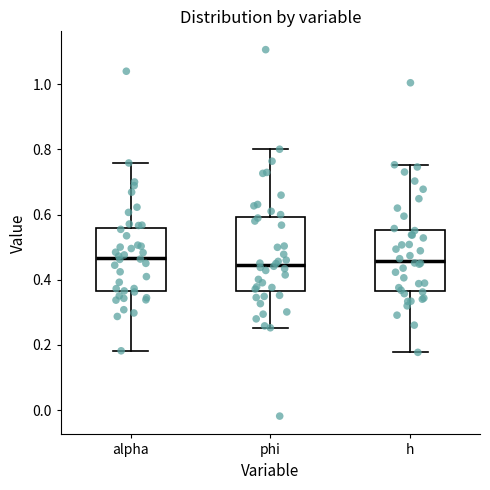

Reading left to right, transcribe this box plot: for each box, give where its median line is, the range the box spans, and where its two whiskers end, as read against the y-axis. The values are not printed on the chart, so give them approximately, as read against the axis.

alpha: median 0.46, box 0.36 to 0.56, whiskers 0.18 to 0.76
phi: median 0.44, box 0.36 to 0.60, whiskers 0.26 to 0.80
h: median 0.46, box 0.36 to 0.56, whiskers 0.18 to 0.76